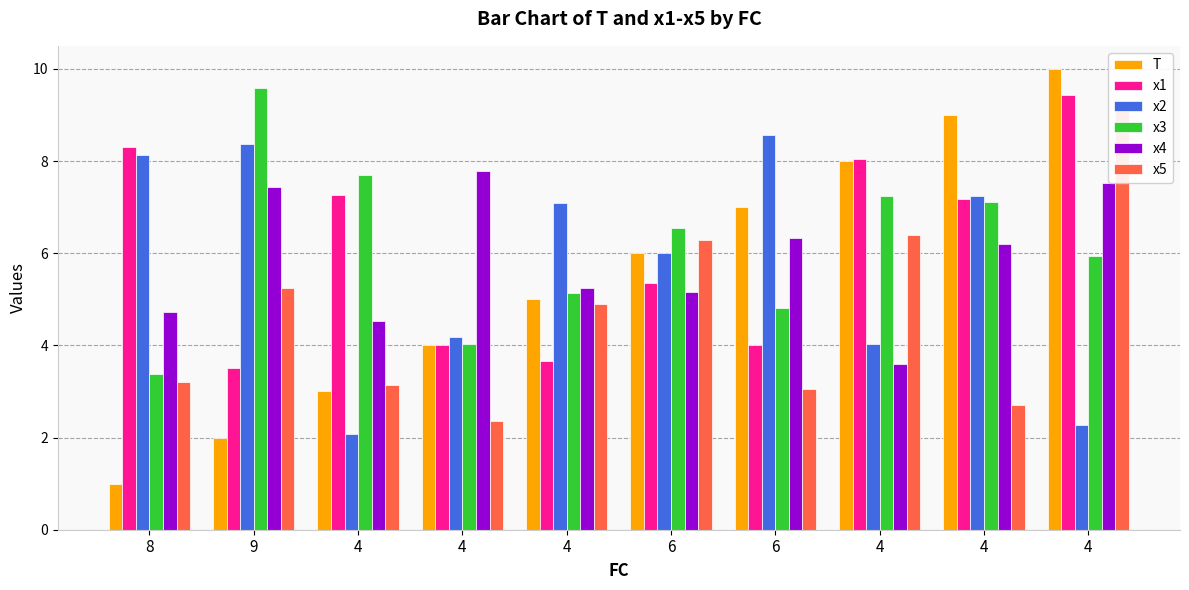

At which category is the sum across all series the highest?

4